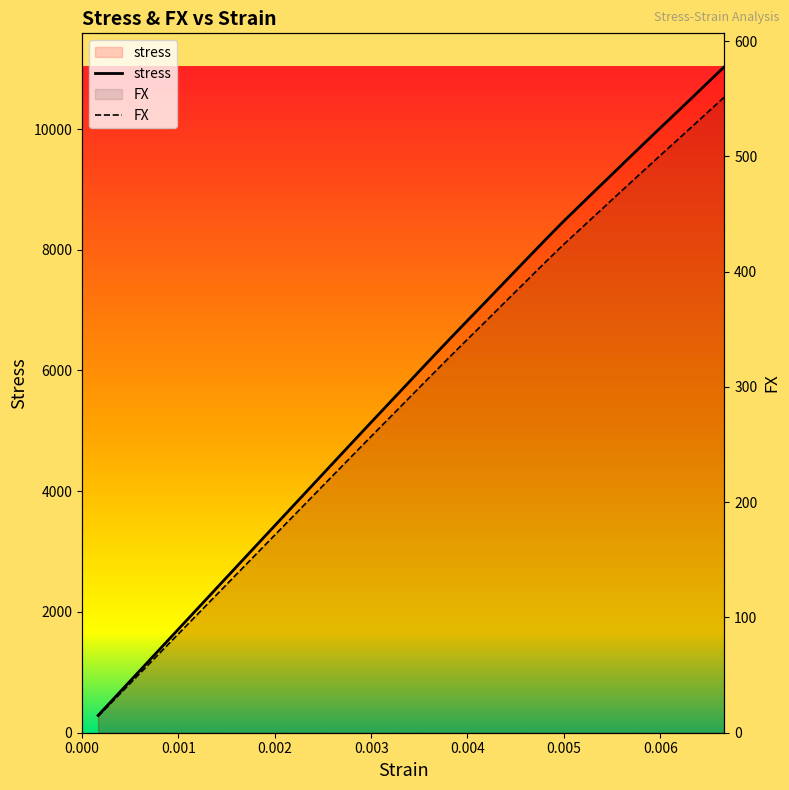

How many lines are shown in the chart?

2